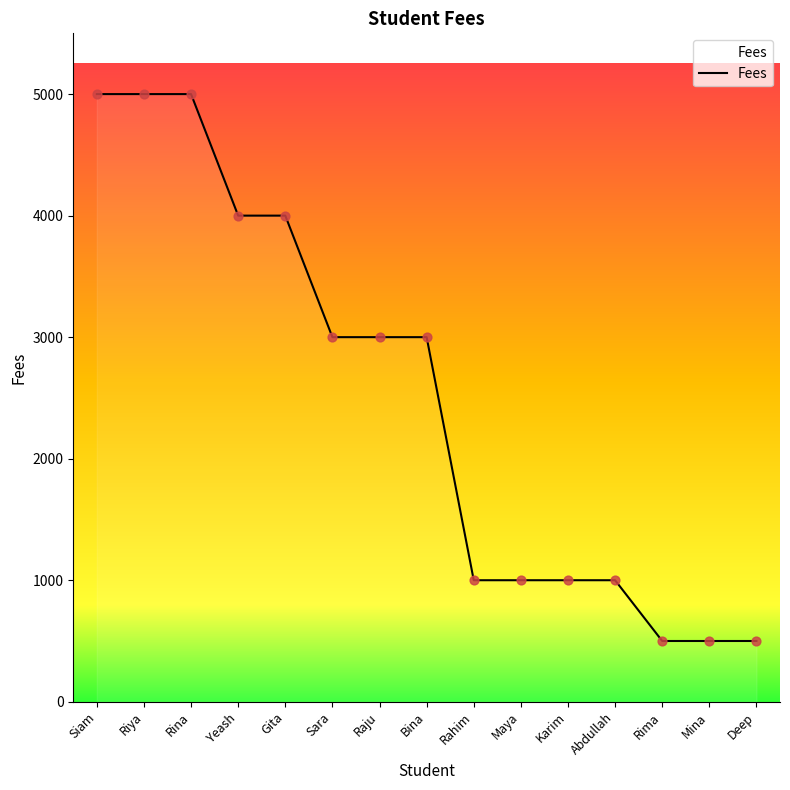

What is the ratio of the value at Raju to the value at Rima?

6.0